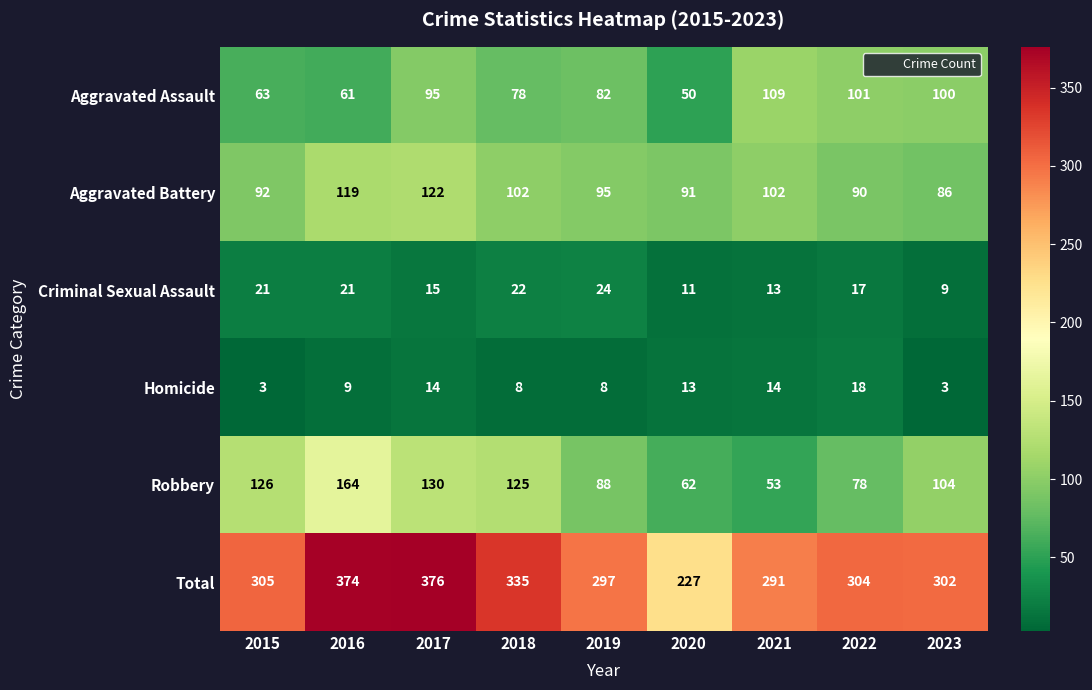

At how many categories does at least one series exceed 79?

9